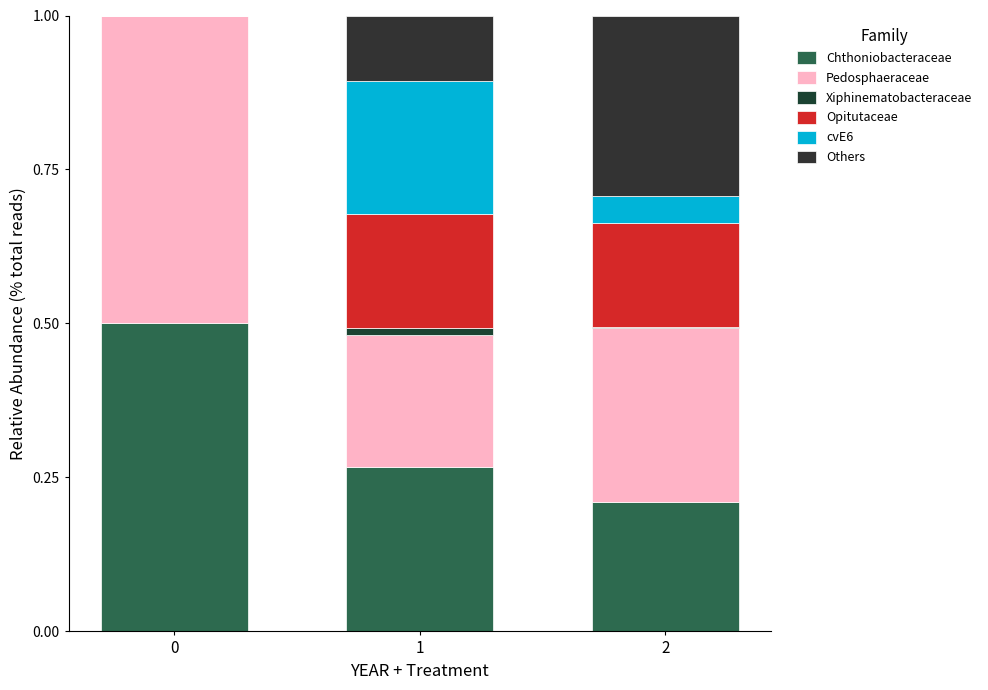

How many series are shown in this chart?

6